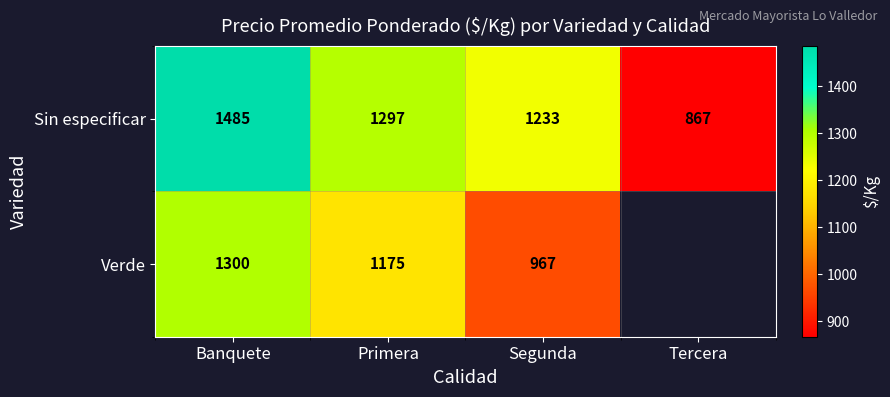

Between Tercera and Segunda, which is larger?

Segunda